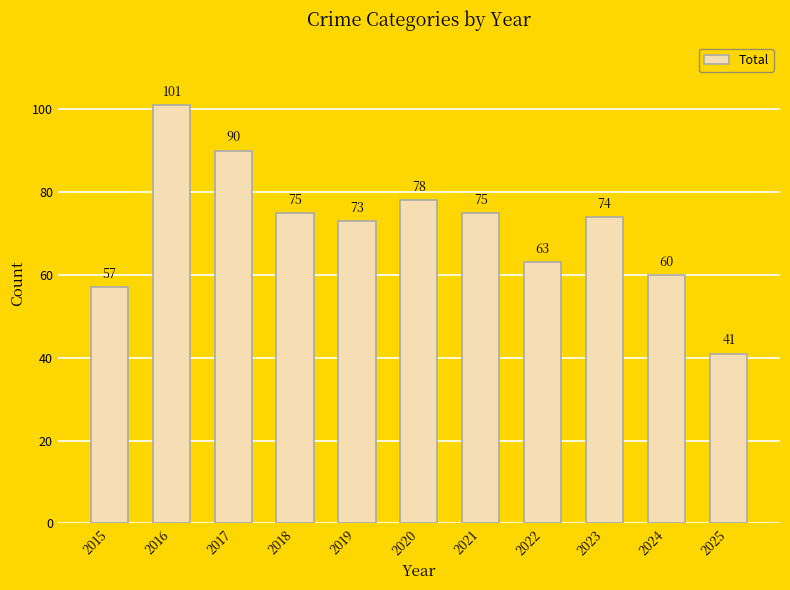

Reading left to right, list all the values displayed in this chart.

57	101	90	75	73	78	75	63	74	60	41